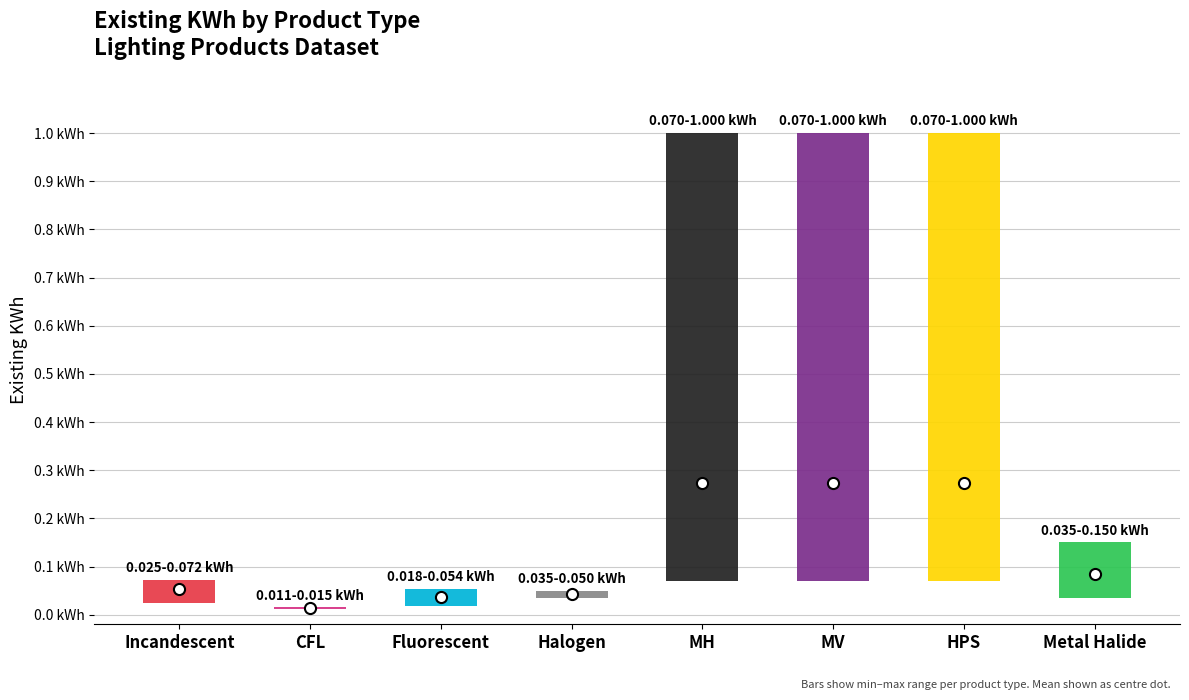

What is the difference between the maximum and second lowest values in the Existing KWh Min series?

0.1